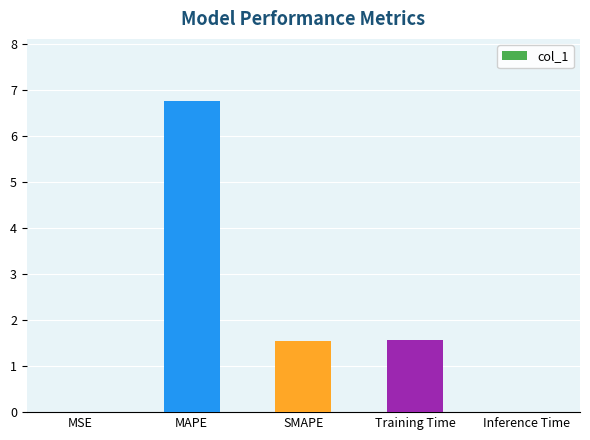

Does the chart contain stacked bars?

No